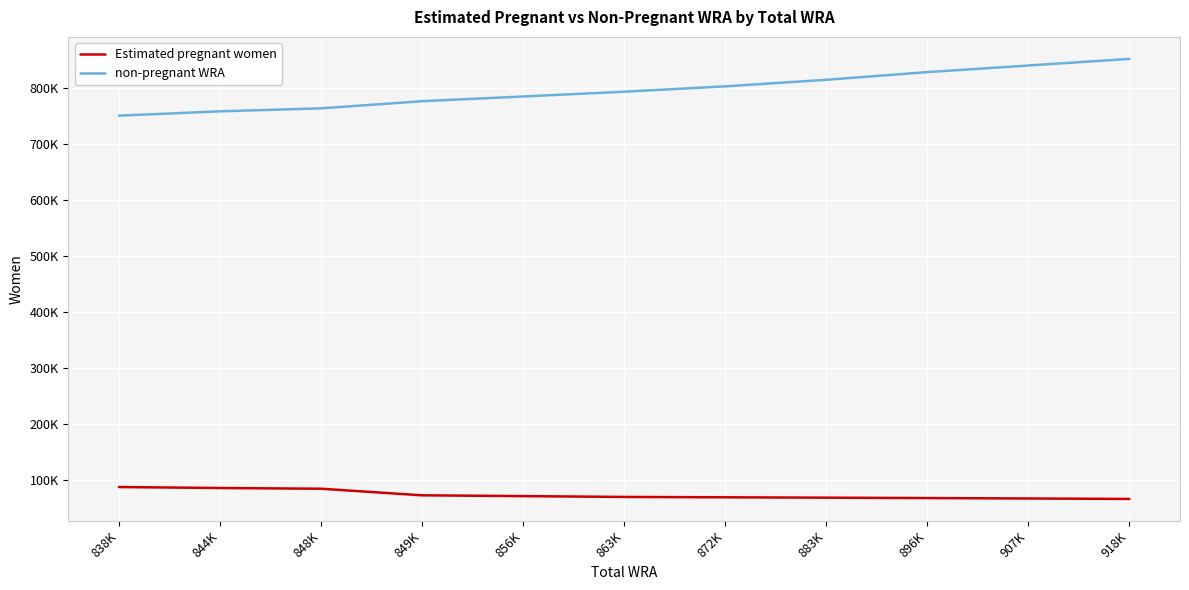

Reading left to right, transcribe all the data shown in this chart.

Estimated pregnant women: 87885.2	86147.3	84864.3	73109.3	71704.9	70210.5	69596.1	68935.8	68230.8	67463.0	66672.2
non-pregnant WRA: 750114.8	757852.7	763135.7	775890.7	784295.1	792789.5	802403.9	814064.2	827769.2	839537.0	851327.8